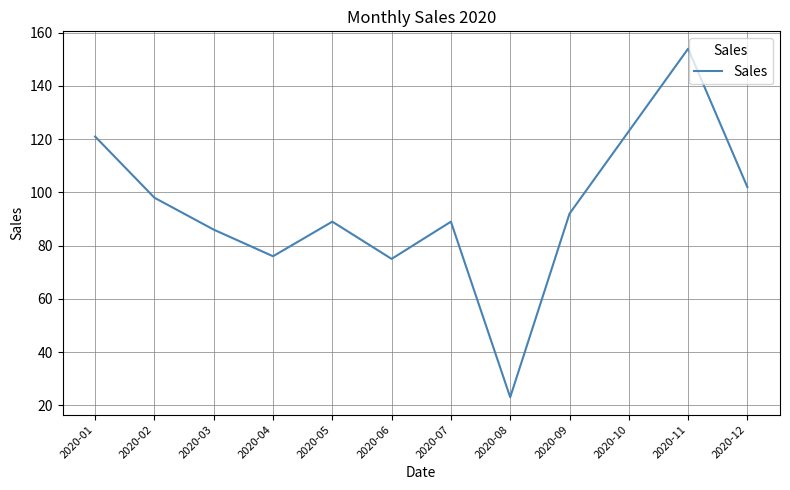

What is the maximum value shown in the chart?

154